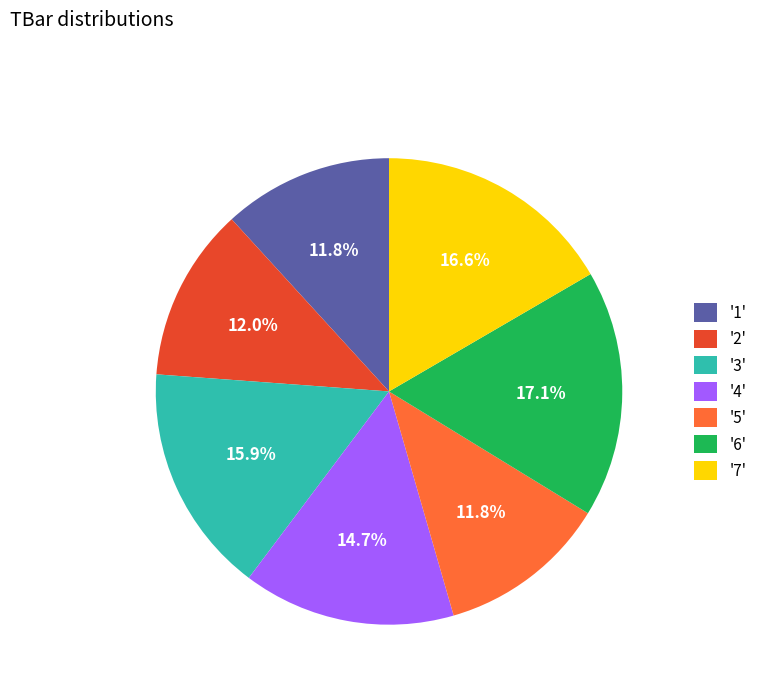

Is the sum of '6' and '7' greater than half?

No